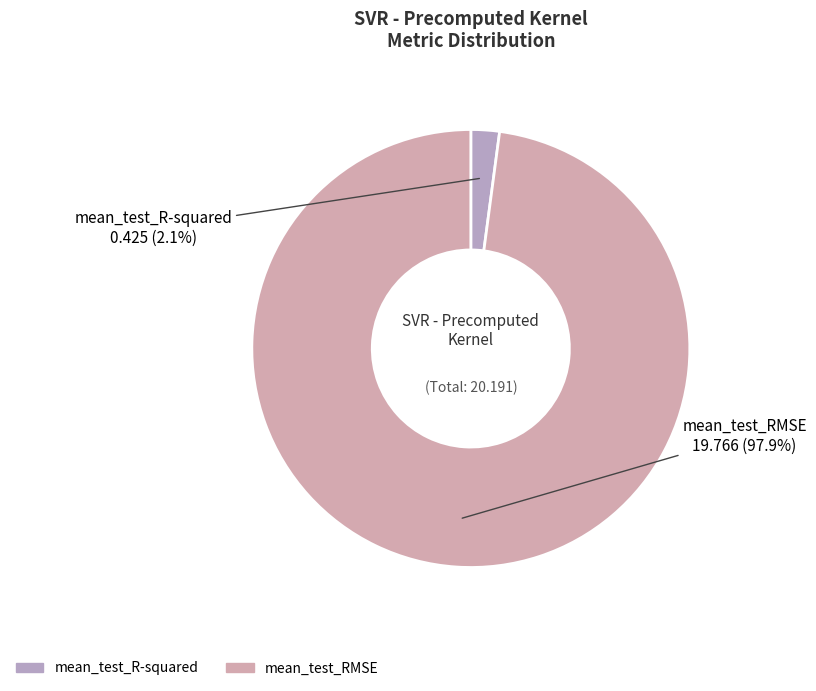

What percentage is the mean_test_R-squared slice, to the nearest percent?

2%